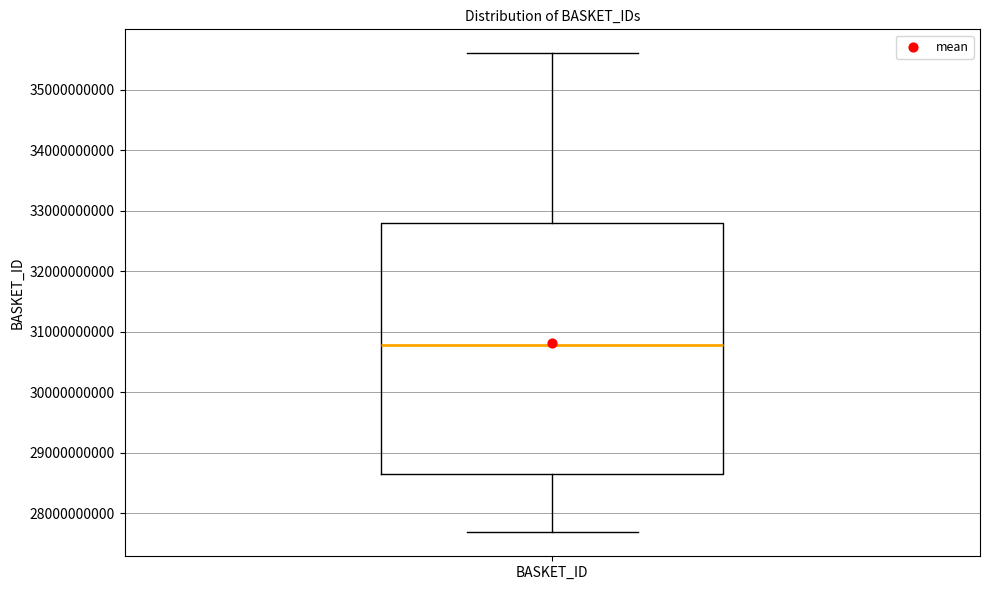

Transcribe this box plot: give where the median line is, the range the box spans, and where the two whiskers end, as read against the y-axis. The values are not printed on the chart, so give them approximately, as read against the axis.

median 30800000000, box 28700000000 to 32800000000, whiskers 27700000000 to 35600000000